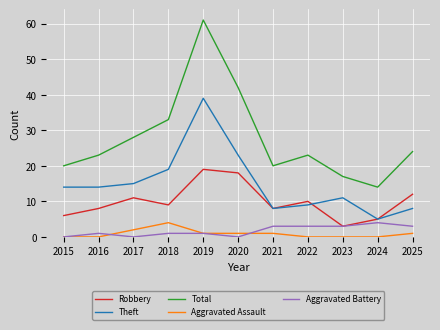

What is the minimum value for Total?

14